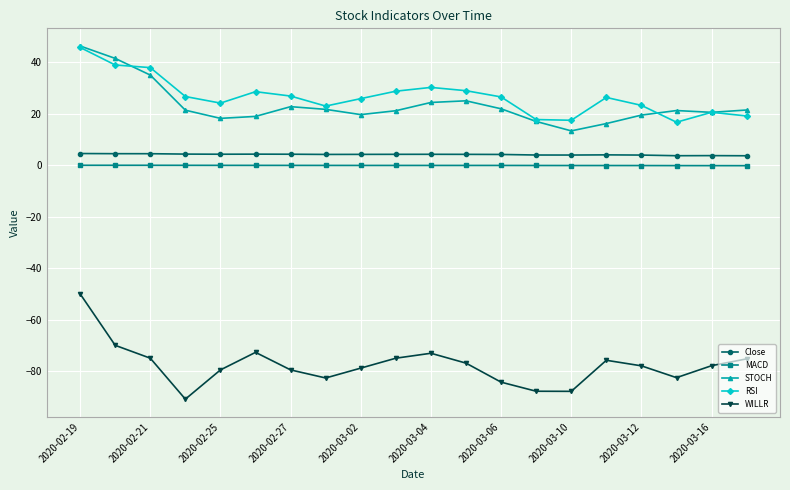

True or false: MACD and RSI intersect in this chart.

False